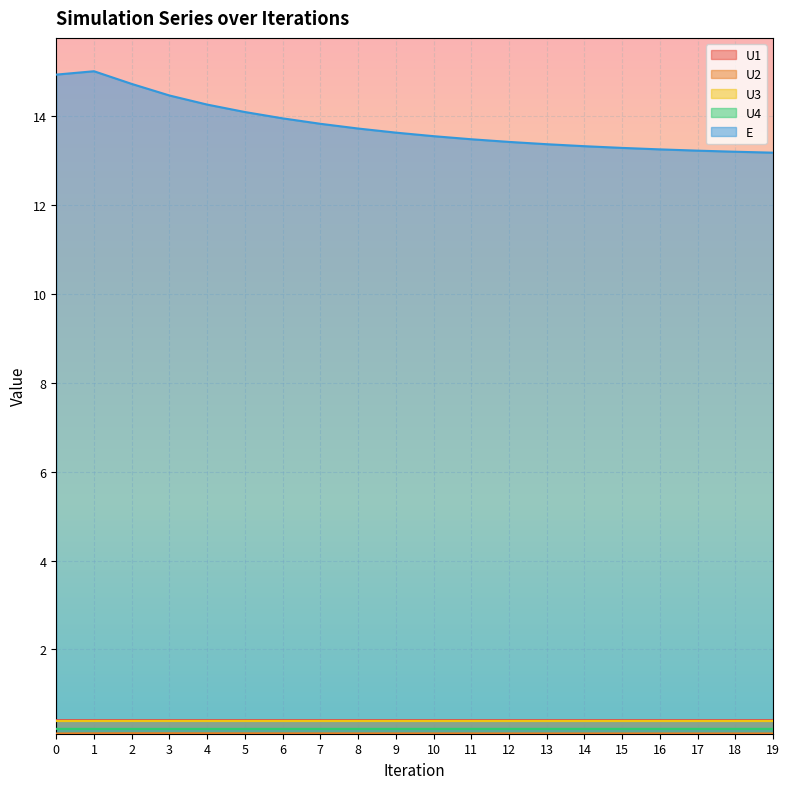

Which category has the highest value in the U2 series?

2